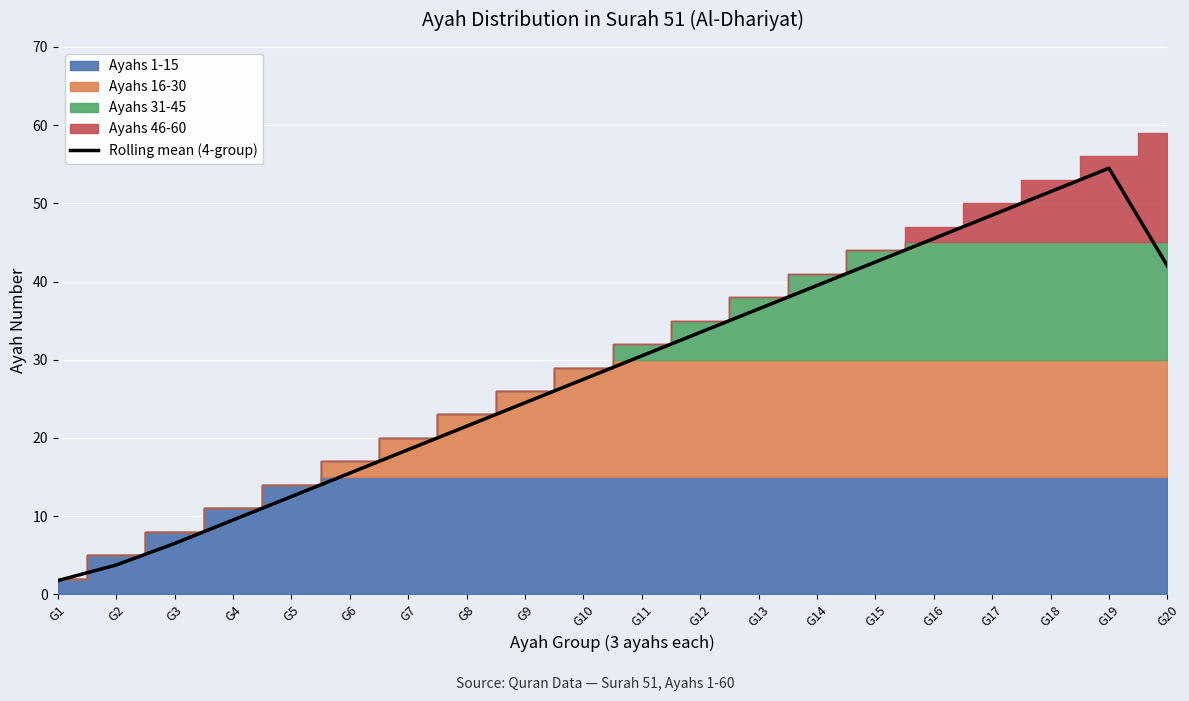

What is the smallest value displayed?

1.8